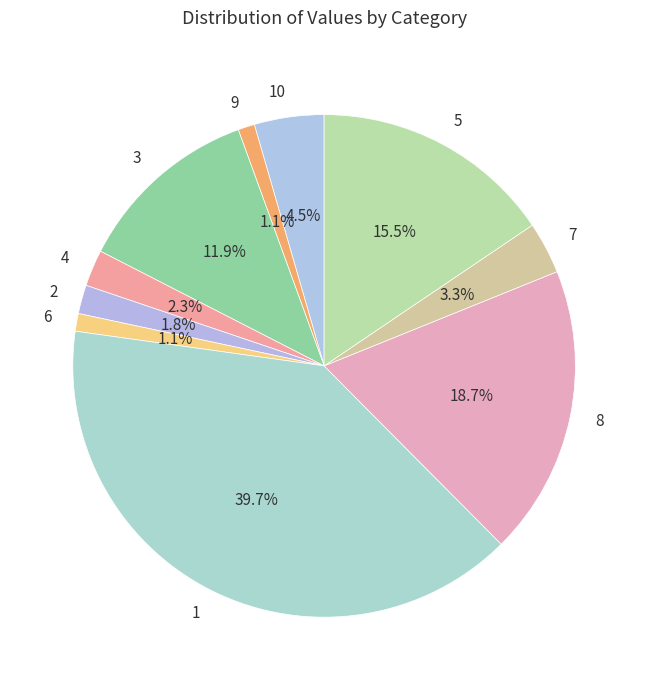

Is it true that 8 is 19% of the pie?

True